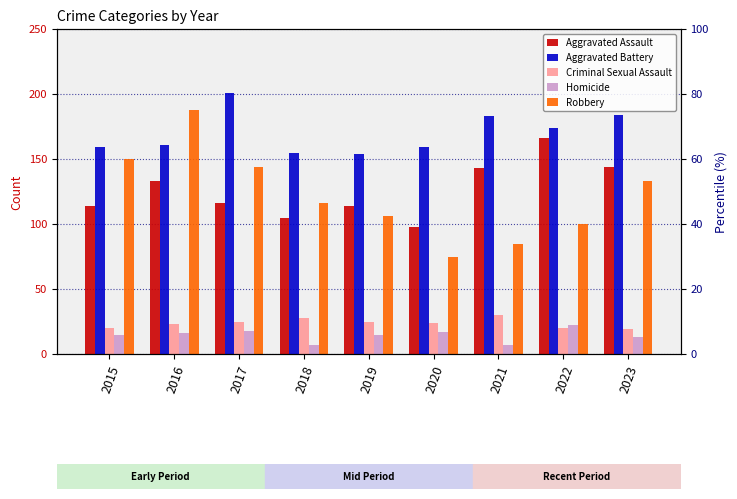

The value of Aggravated Battery at 2017 is 201. True or false?

True